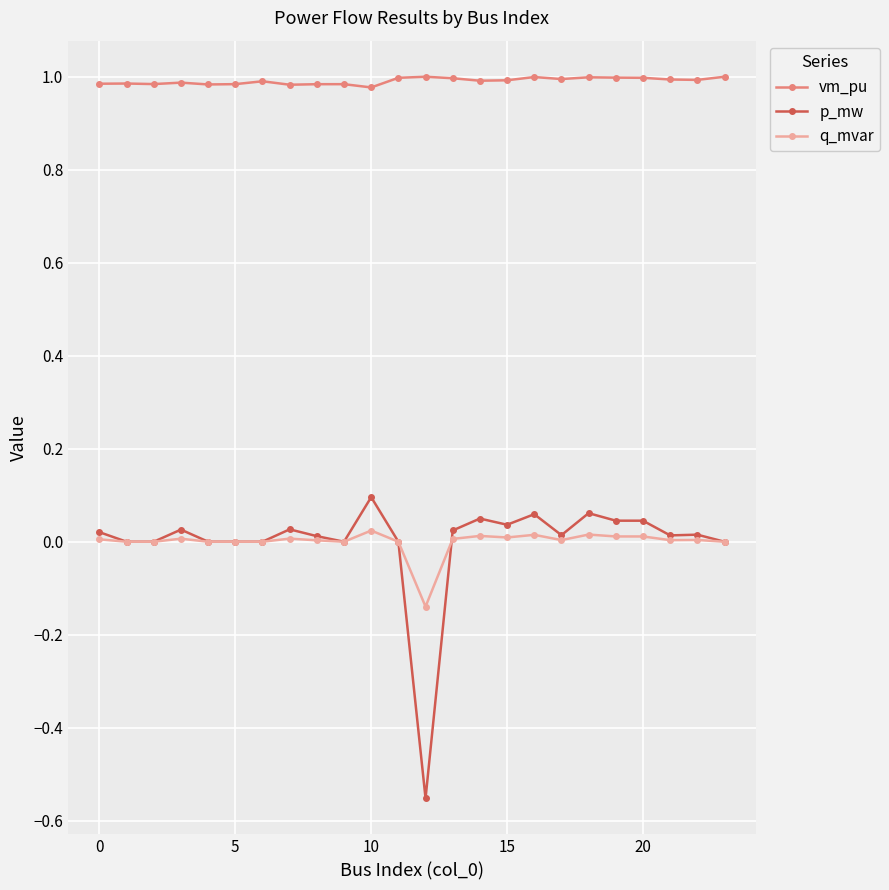

True or false: p_mw and vm_pu intersect in this chart.

False